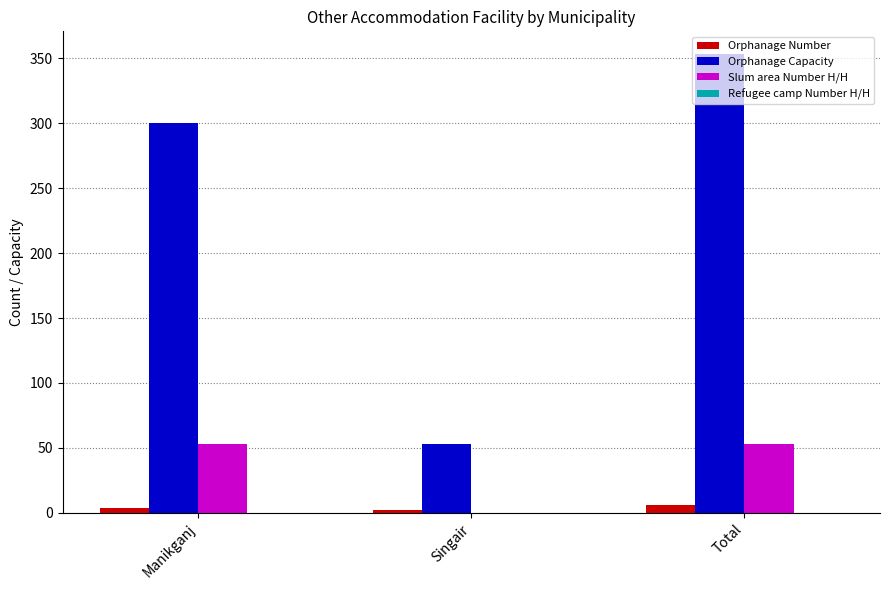

Between Manikganj and Total, which series saw the biggest shift?

Orphanage Capacity